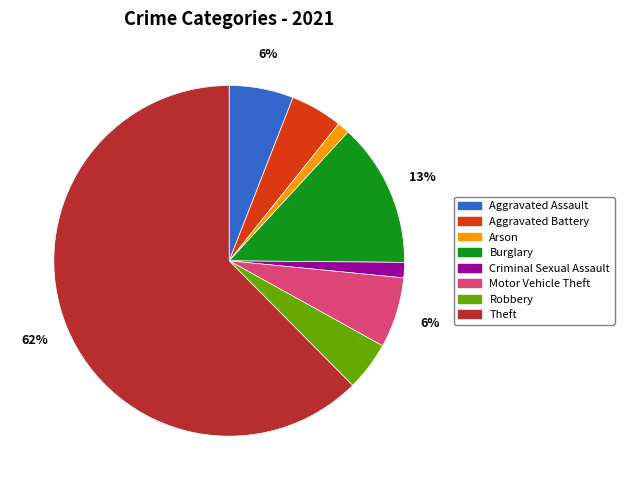

Between Aggravated Assault and Robbery, which is larger?

Aggravated Assault